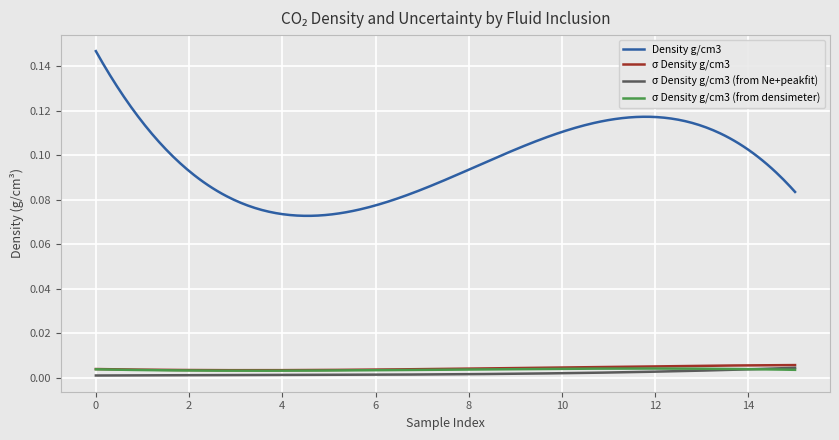

What is the sum of all σ Density g/cm3 (from densimeter) values?

1.1